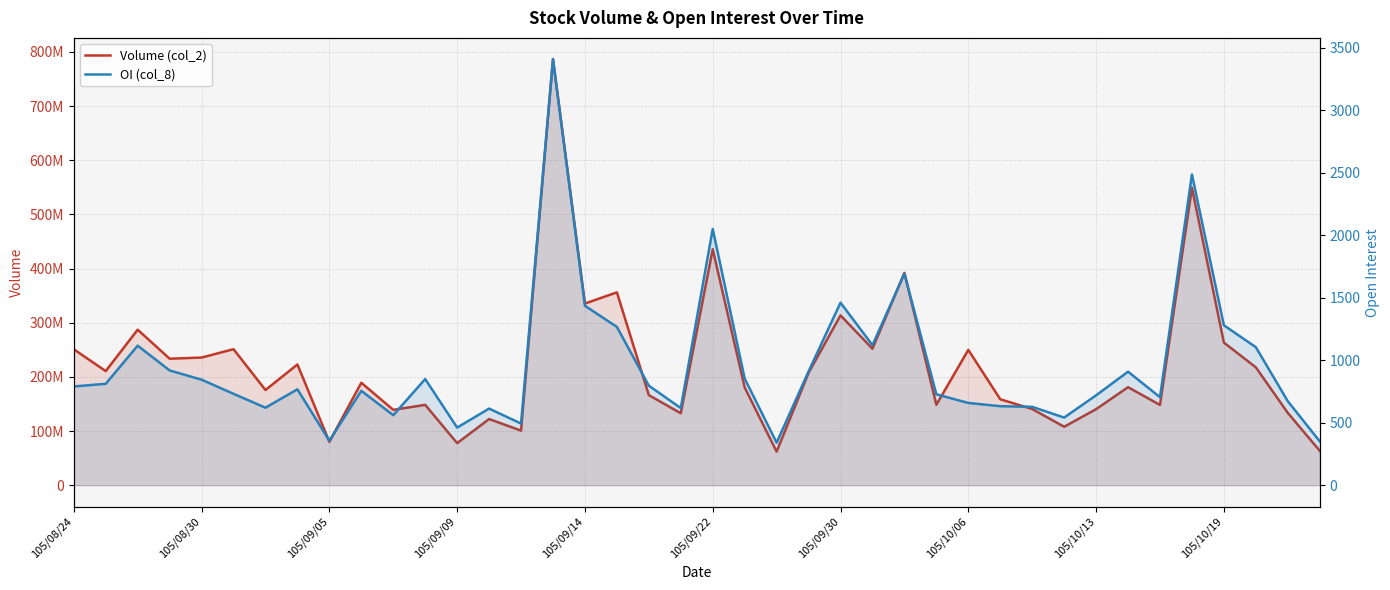

What is the sum of all Volume (col_2) values?

8850251568